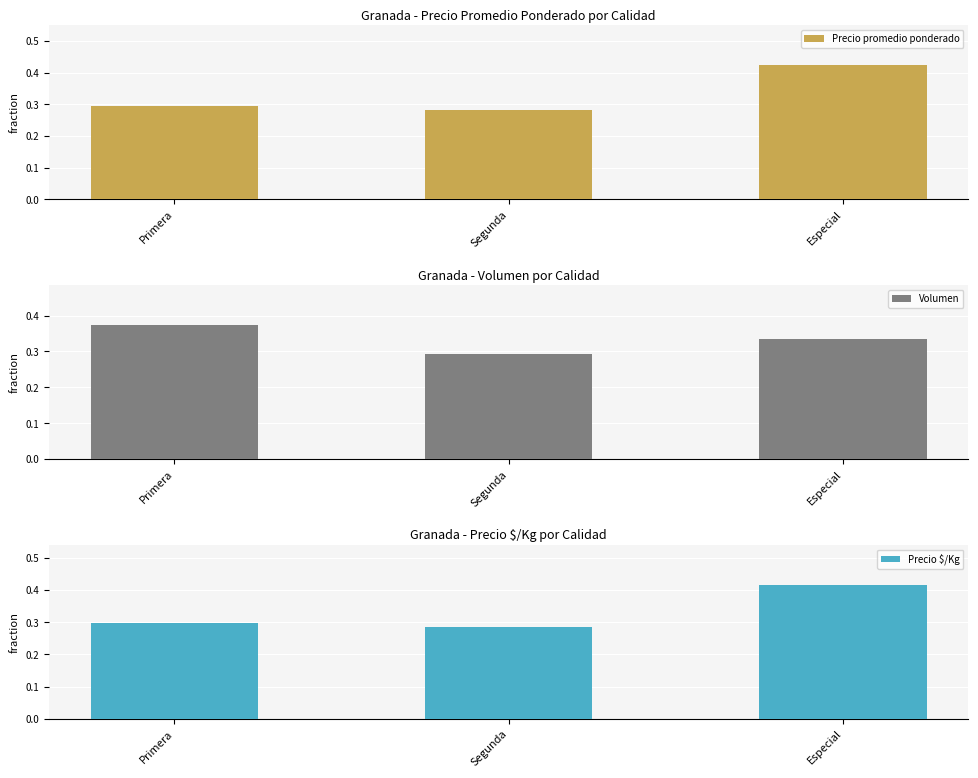

What is the sum of all Precio $/Kg values?

1.0